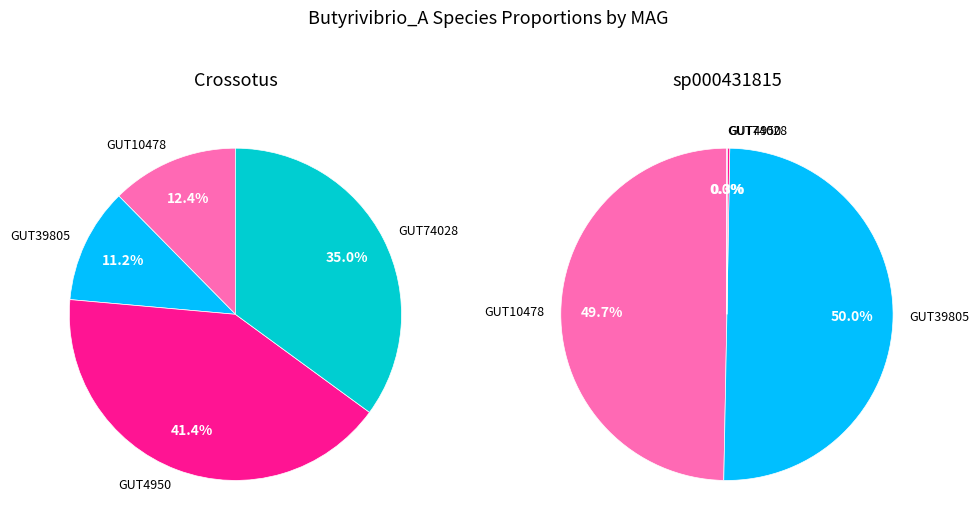

Rank the categories by 1-s__Butyrivibrio_A crossotus value from lowest to highest.

even_MAG-GUT39805.fa, even_MAG-GUT10478.fa, even_MAG-GUT74028.fa, even_MAG-GUT4950.fa